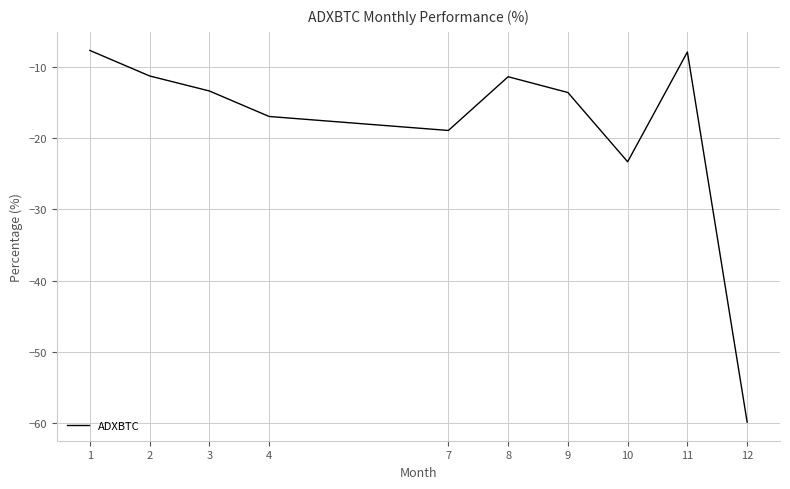

At which label is the value closest to -33?

10